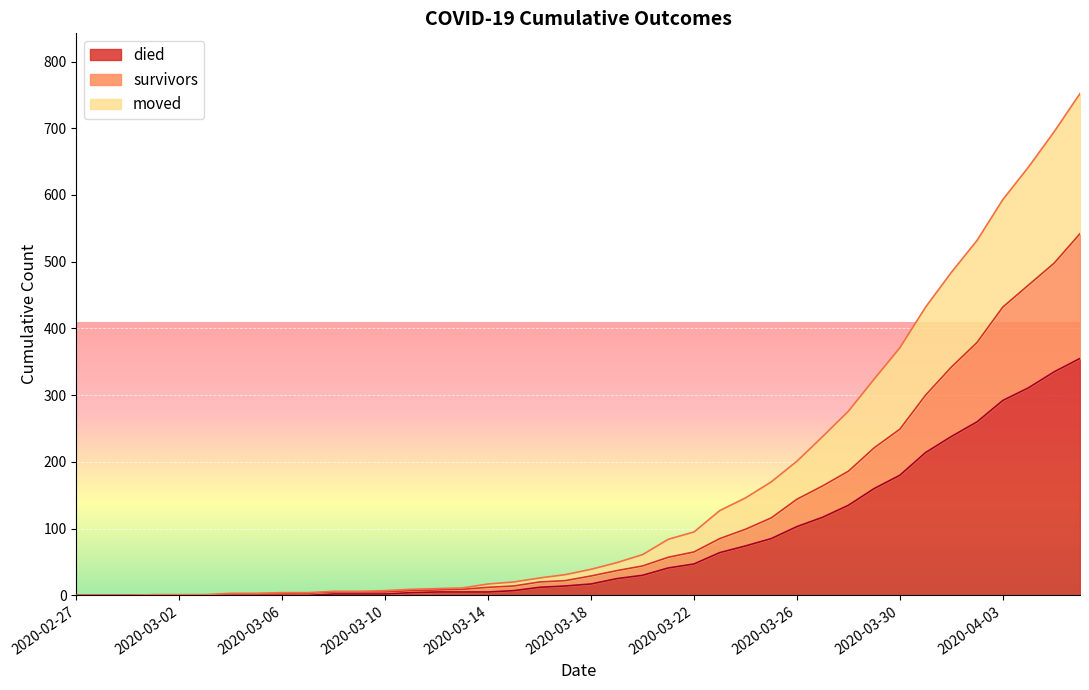

Reading left to right, extract all data points from this chart.

survivors: 2020-02-27=0	2020-02-28=0	2020-02-29=0	2020-03-01=0	2020-03-02=0	2020-03-03=0	2020-03-04=2	2020-03-05=2	2020-03-06=2	2020-03-07=3	2020-03-08=5	2020-03-09=5	2020-03-10=5	2020-03-11=7	2020-03-12=8	2020-03-13=9	2020-03-14=12	2020-03-15=14	2020-03-16=20	2020-03-17=22	2020-03-18=29	2020-03-19=37	2020-03-20=44	2020-03-21=57	2020-03-22=65	2020-03-23=85	2020-03-24=99	2020-03-25=116	2020-03-26=144	2020-03-27=164	2020-03-28=186	2020-03-29=221	2020-03-30=249	2020-03-31=300	2020-04-01=342	2020-04-02=379	2020-04-03=432	2020-04-04=465	2020-04-05=498	2020-04-06=542
died: 2020-02-27=0	2020-02-28=0	2020-02-29=0	2020-03-01=0	2020-03-02=0	2020-03-03=0	2020-03-04=0	2020-03-05=0	2020-03-06=0	2020-03-07=0	2020-03-08=2	2020-03-09=2	2020-03-10=2	2020-03-11=4	2020-03-12=5	2020-03-13=5	2020-03-14=5	2020-03-15=7	2020-03-16=12	2020-03-17=14	2020-03-18=17	2020-03-19=25	2020-03-20=30	2020-03-21=41	2020-03-22=47	2020-03-23=64	2020-03-24=74	2020-03-25=85	2020-03-26=103	2020-03-27=117	2020-03-28=135	2020-03-29=160	2020-03-30=180	2020-03-31=214	2020-04-01=238	2020-04-02=260	2020-04-03=292	2020-04-04=311	2020-04-05=335	2020-04-06=355
moved: 2020-02-27=0	2020-02-28=0	2020-02-29=0	2020-03-01=1	2020-03-02=1	2020-03-03=1	2020-03-04=3	2020-03-05=3	2020-03-06=4	2020-03-07=4	2020-03-08=6	2020-03-09=6	2020-03-10=7	2020-03-11=9	2020-03-12=10	2020-03-13=11	2020-03-14=17	2020-03-15=20	2020-03-16=26	2020-03-17=31	2020-03-18=39	2020-03-19=49	2020-03-20=61	2020-03-21=84	2020-03-22=95	2020-03-23=127	2020-03-24=146	2020-03-25=170	2020-03-26=201	2020-03-27=238	2020-03-28=276	2020-03-29=324	2020-03-30=371	2020-03-31=432	2020-04-01=484	2020-04-02=532	2020-04-03=593	2020-04-04=642	2020-04-05=695	2020-04-06=752